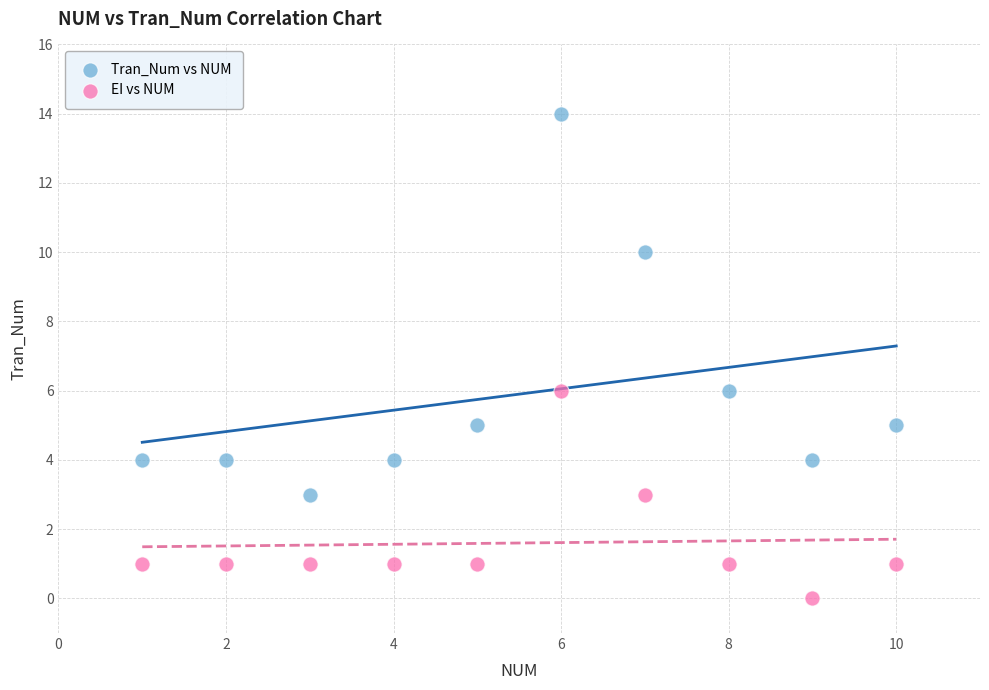

Which series has the largest Y range (max minus min)?

Tran_Num vs NUM